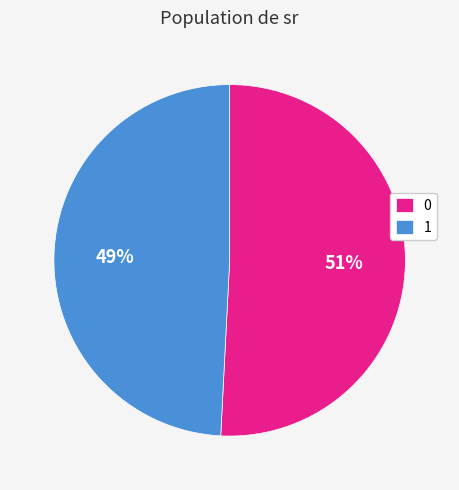

Rank the categories by value from highest to lowest.

0, 1